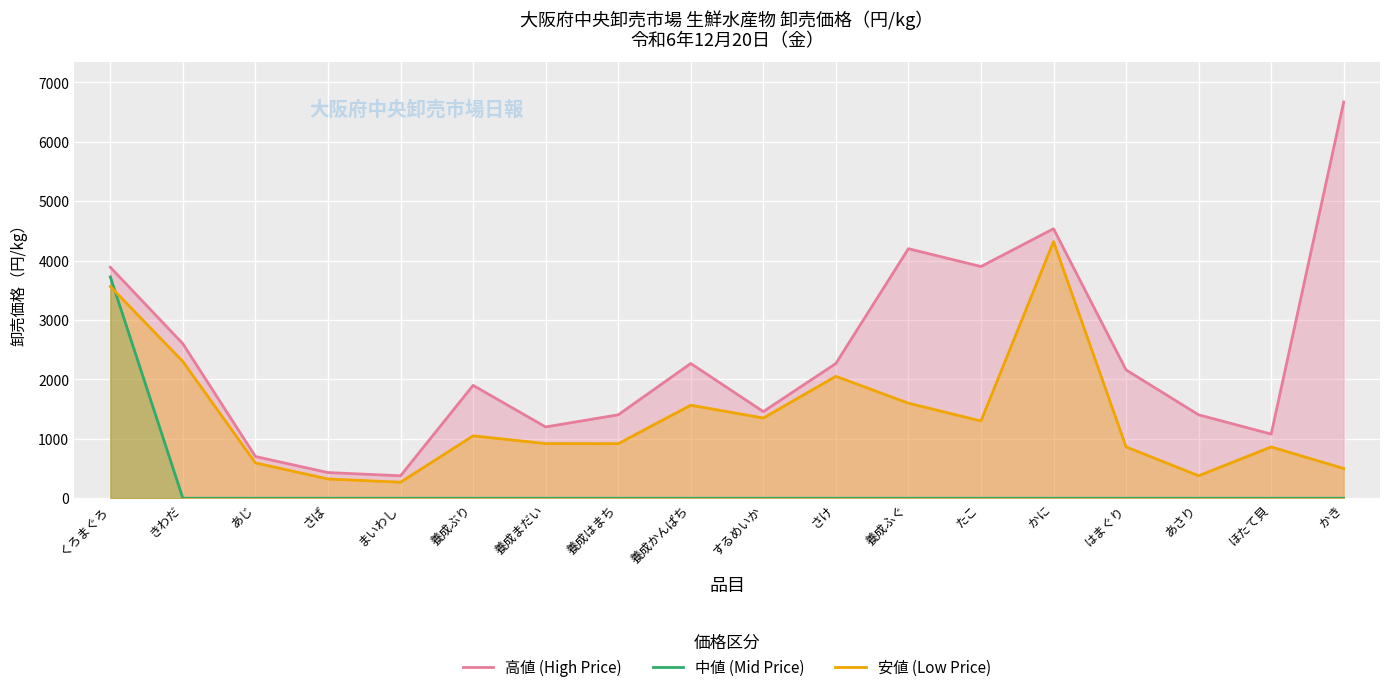

True or false: 安値 (Low Price) and 高値 (High Price) cross at least once.

False